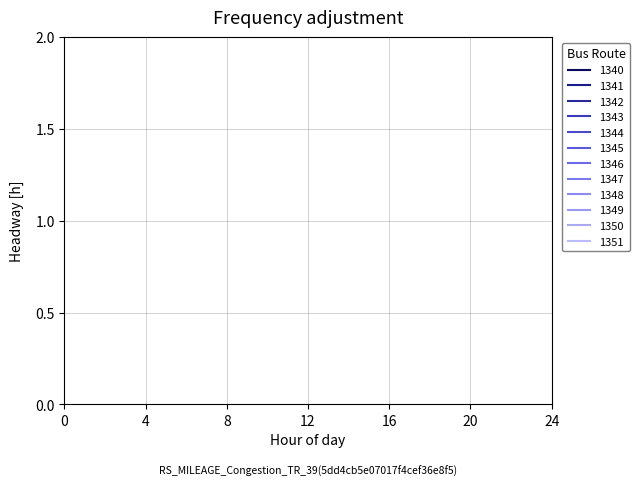

True or false: the data shows 4.8 at 0.0.

False